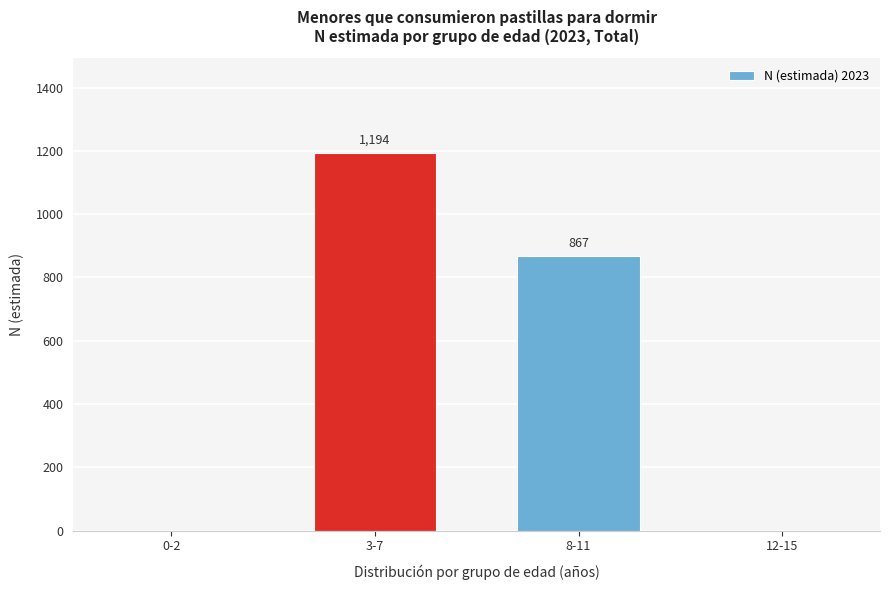

Reading left to right, list all the values displayed in this chart.

0-2=0	3-7=1194	8-11=867	12-15=0